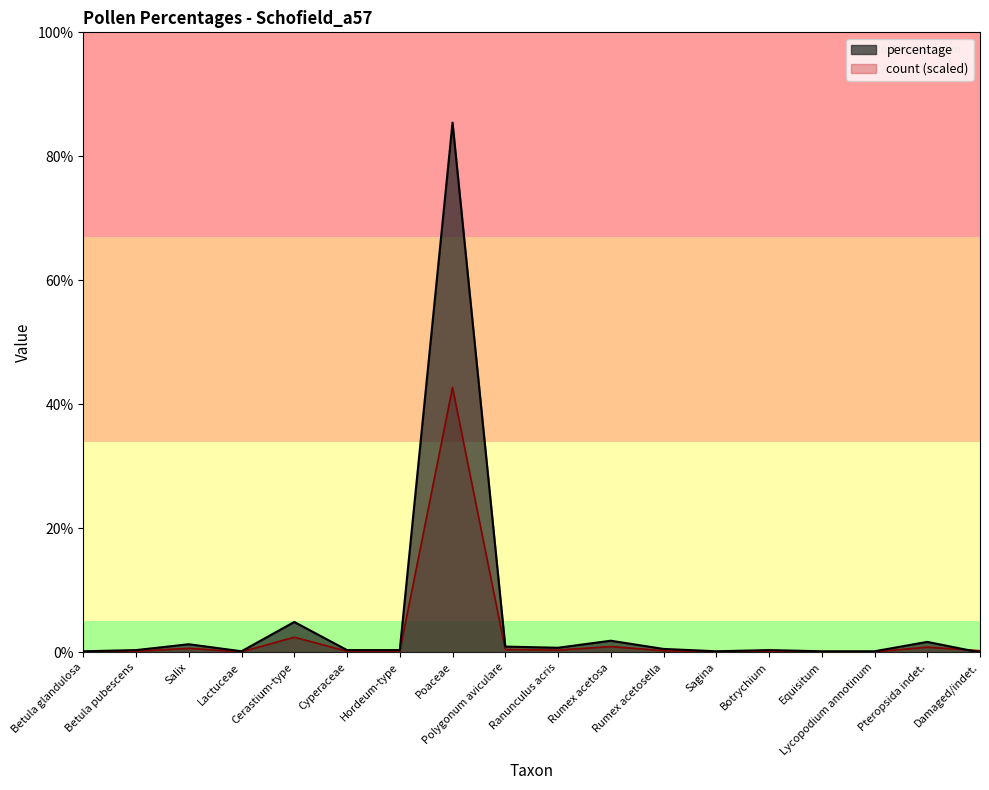

What is the value of the percentage point at the 7th from the left?

0.4